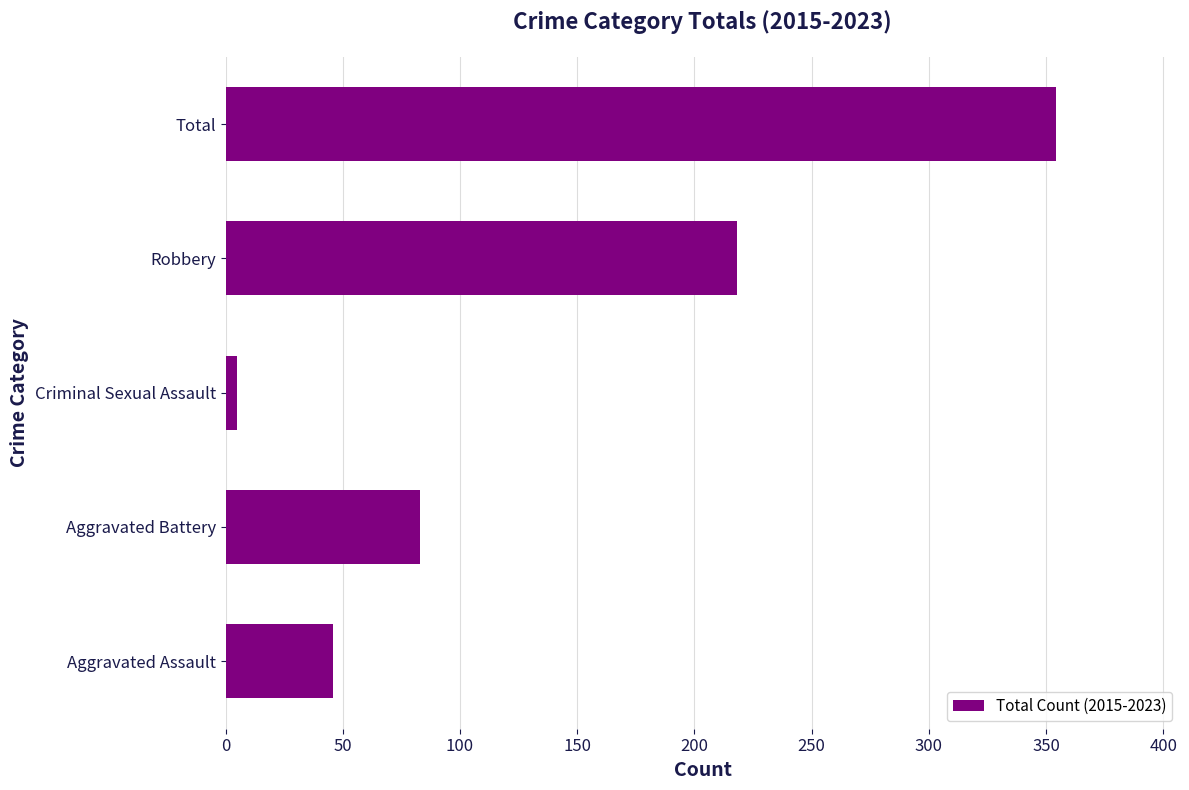

Are the bars horizontal?

Yes